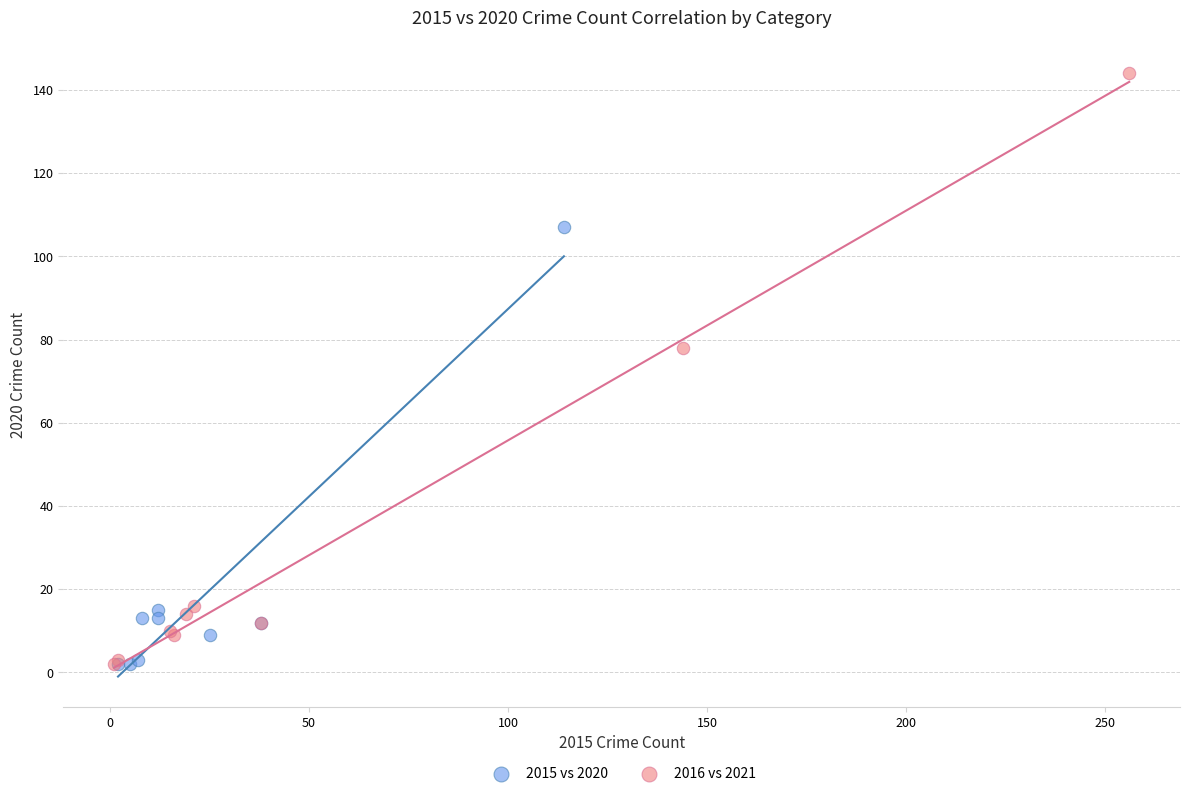

Which series contains the highest Y value?

2016 vs 2021